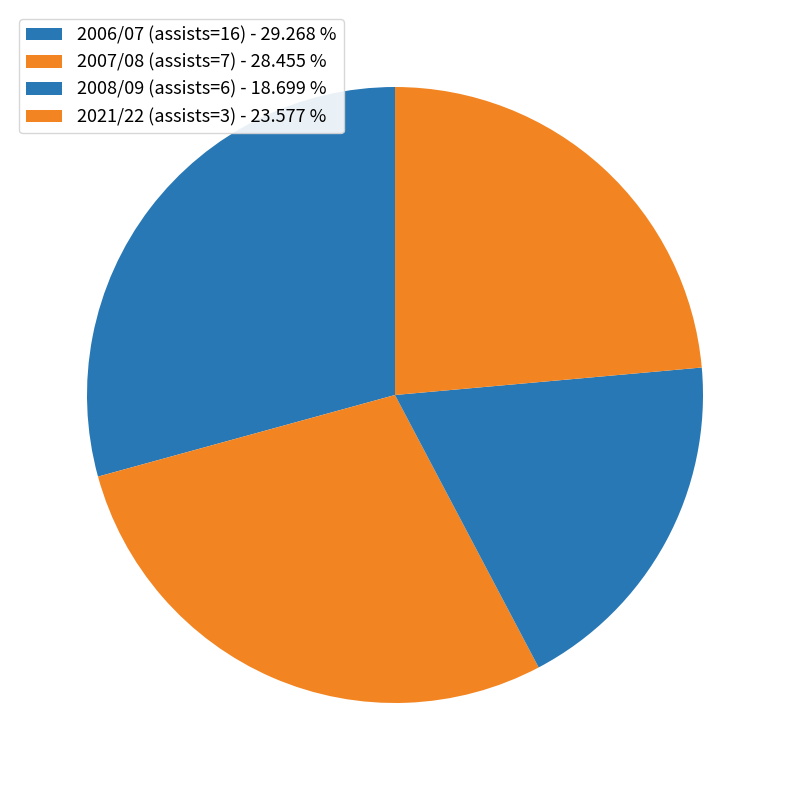

Rank the categories by value from lowest to highest.

2008/09 (assists=6) - 18.699 %, 2021/22 (assists=3) - 23.577 %, 2007/08 (assists=7) - 28.455 %, 2006/07 (assists=16) - 29.268 %